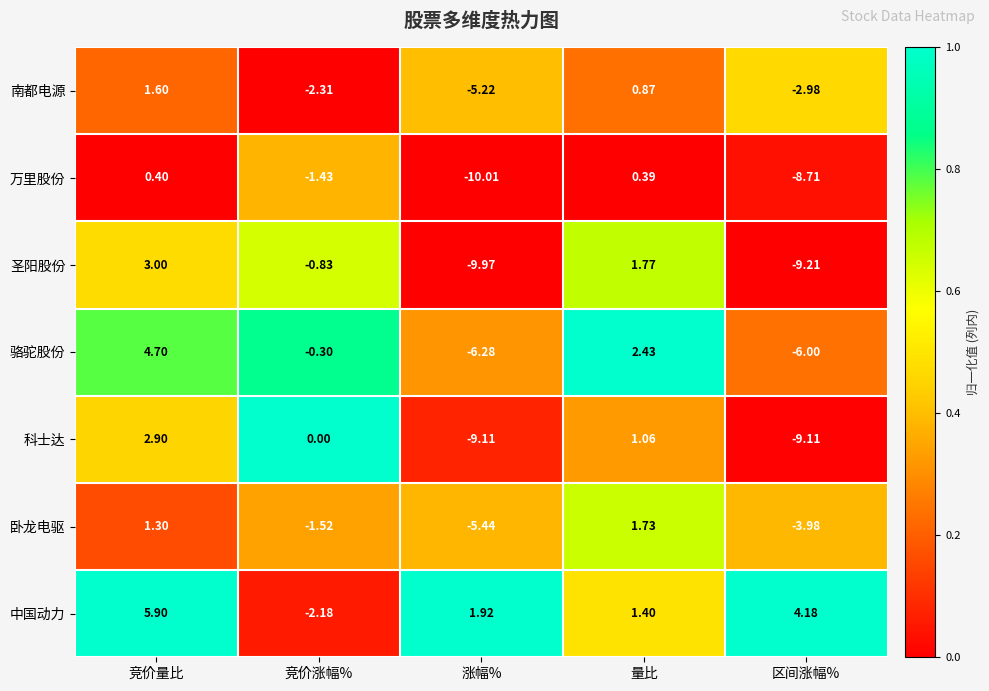

Which series changed the most between 竞价量比 and 竞价涨幅%?

中国动力